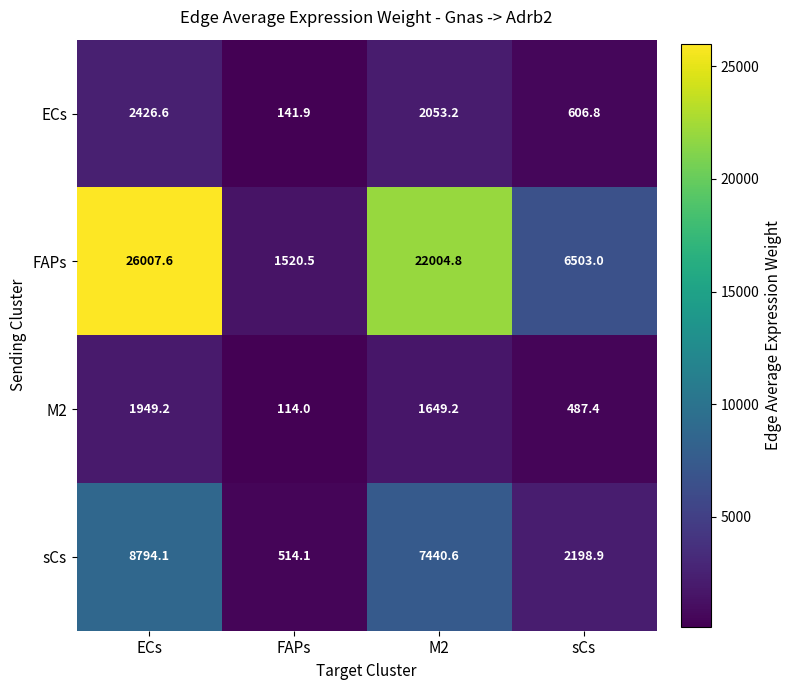

Rank the categories by FAPs value from lowest to highest.

FAPs, sCs, M2, ECs